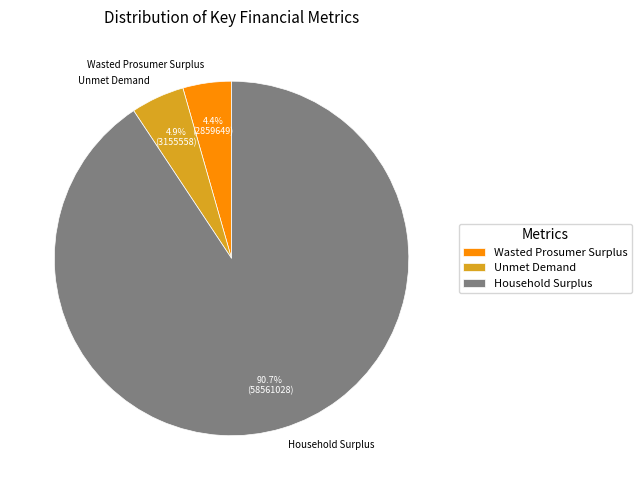

Combined, do Wasted Prosumer Surplus and Household Surplus account for over 50%?

Yes